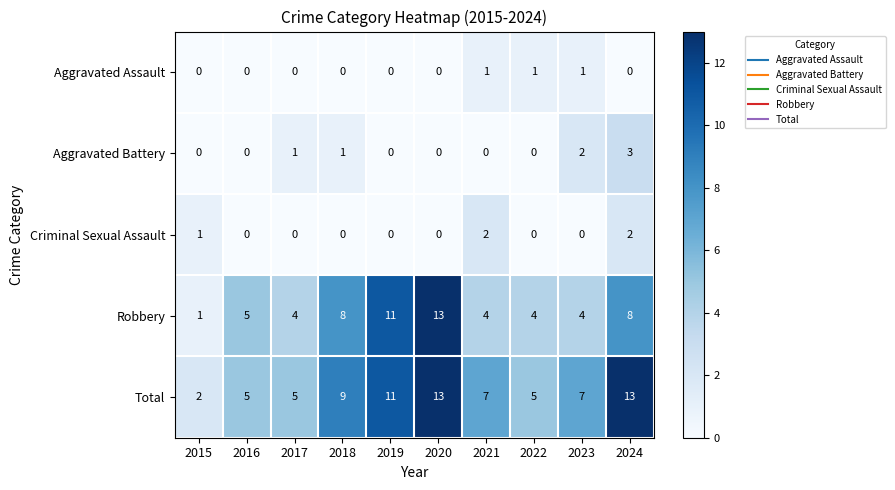

What is the difference between the highest and lowest values at 2020?

13